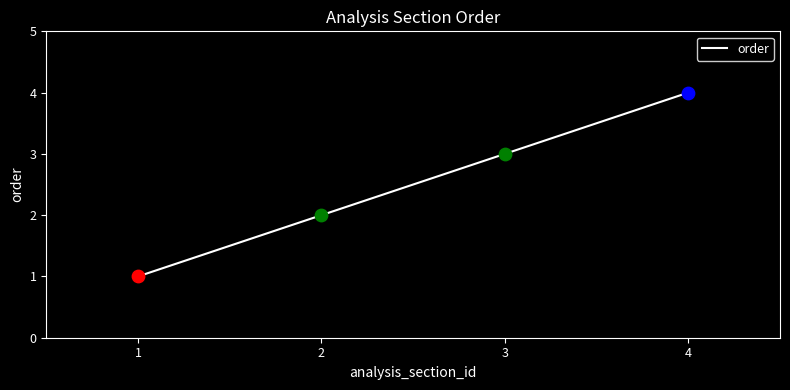

What is the change in value from 2 to 4?

+2